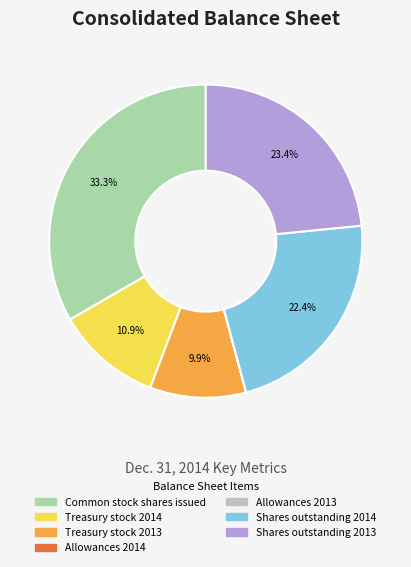

Does any single category account for the majority?

No